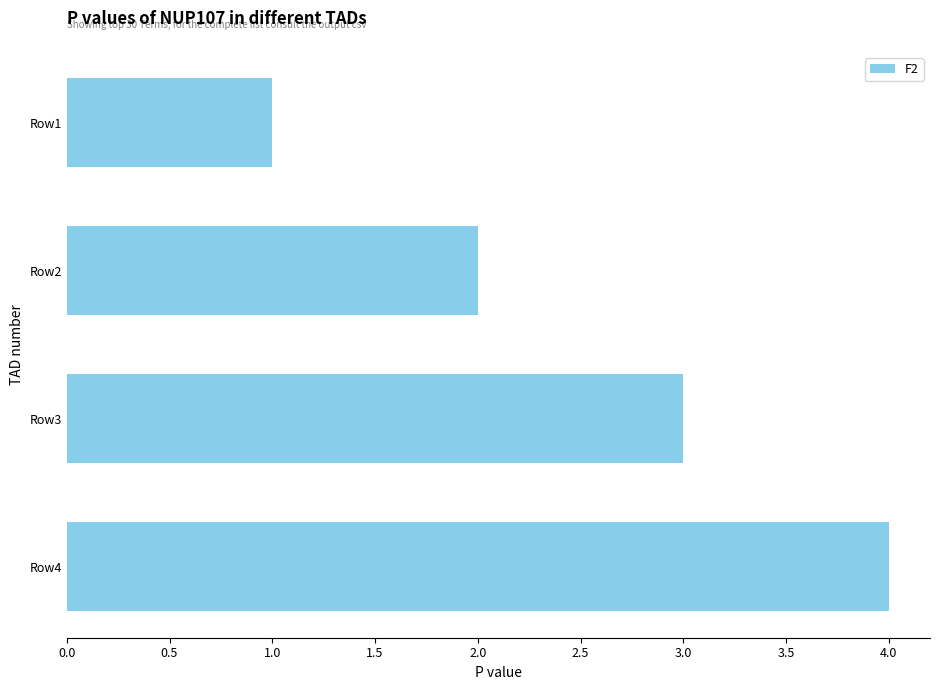

What is the ratio of the value at Row2 to the value at Row4?

0.5